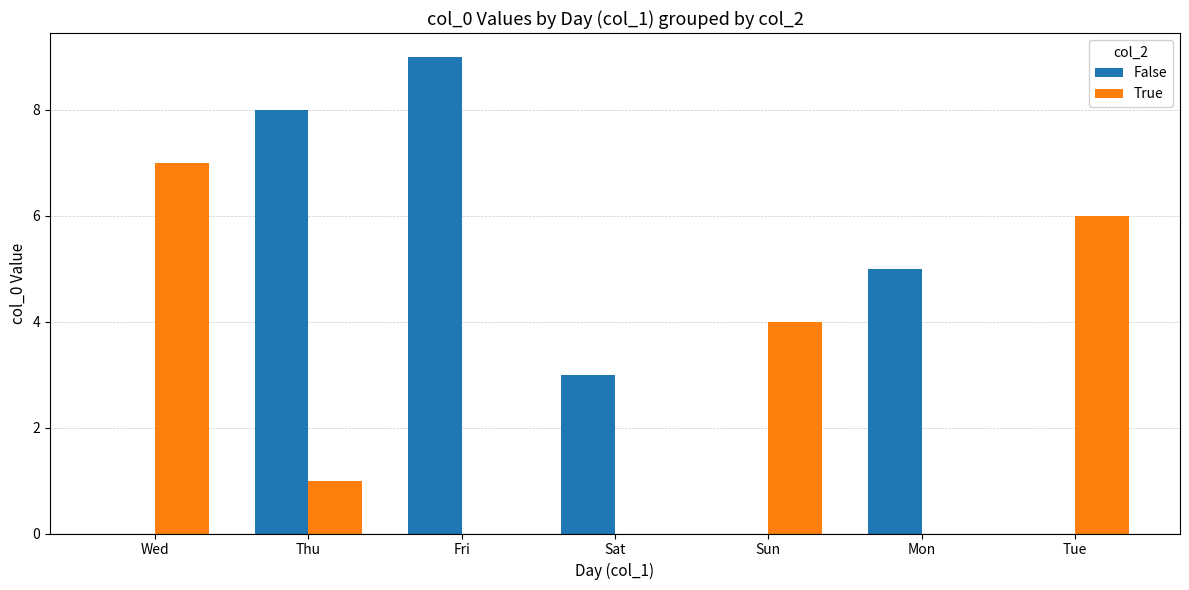

What is the average value of the True series?

3